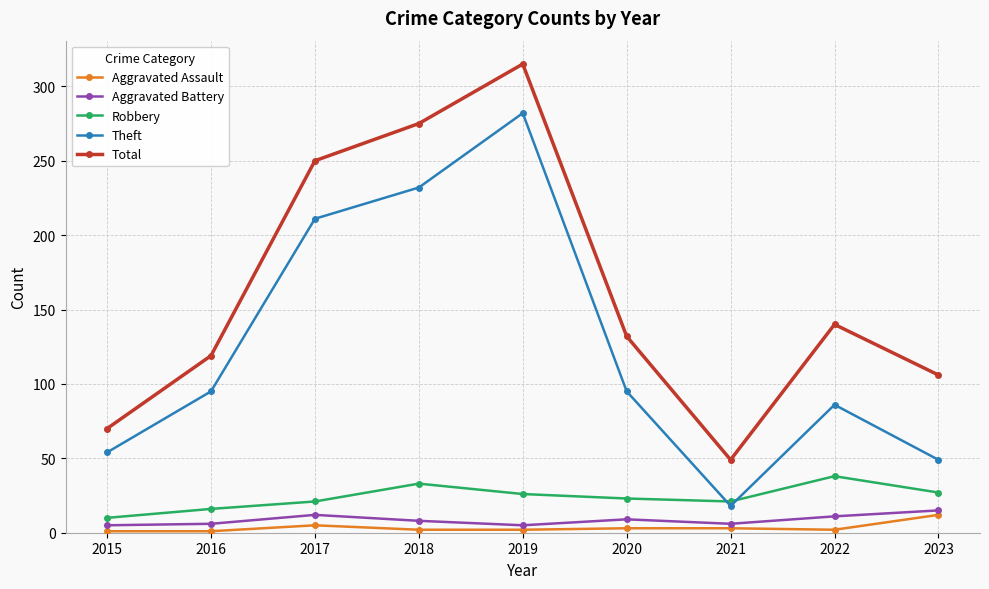

At which label does Theft reach its minimum?

2021